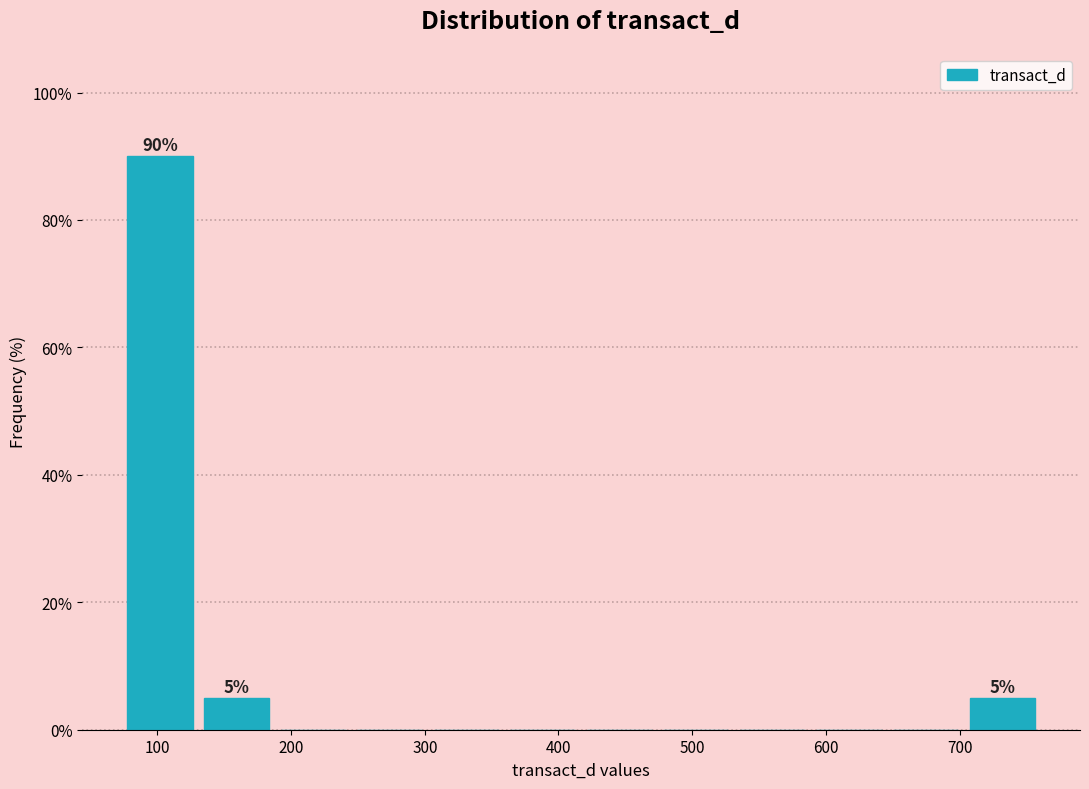

Which range on the x-axis has the tallest bar?

70 to 130